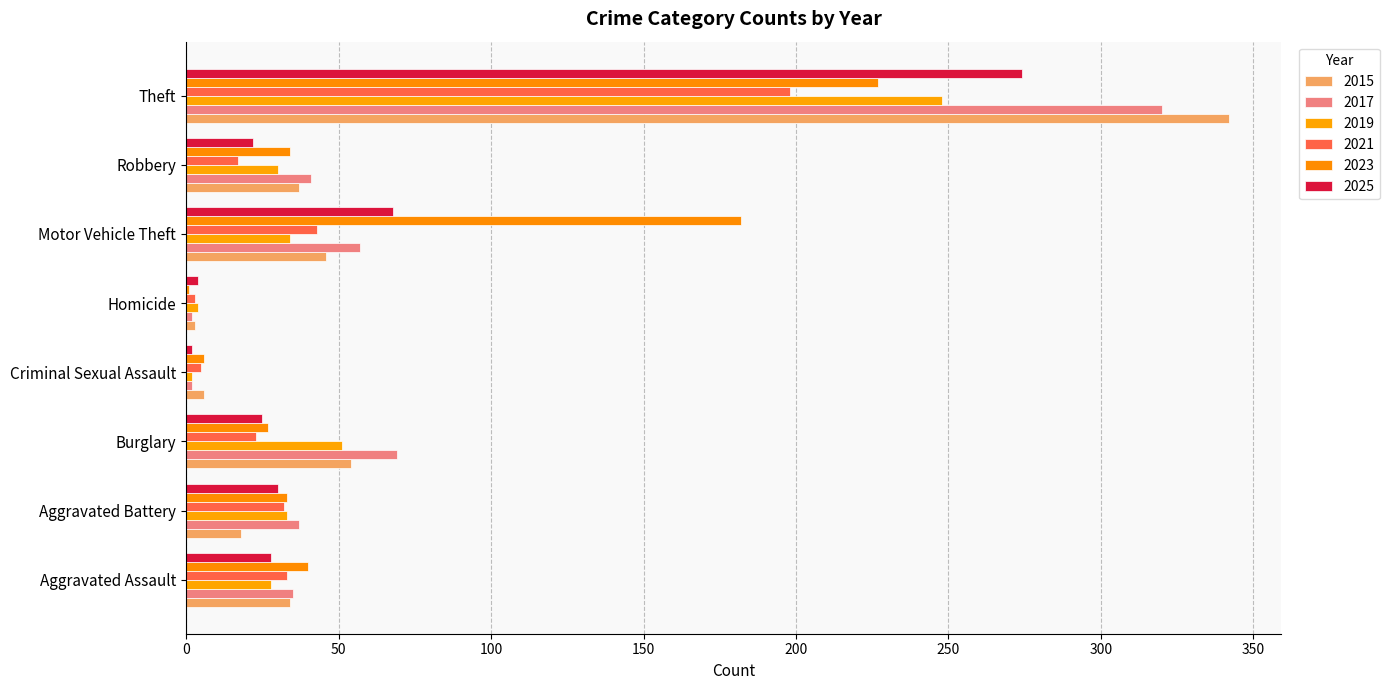

Where is 2025 nearest to the value 138?

Motor Vehicle Theft